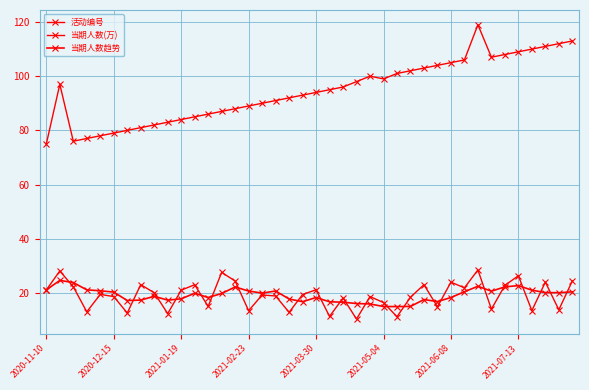

Reading left to right, extract all data points from this chart.

活动编号: 75.0	97.0	76.0	77.0	78.0	79.0	80.0	81.0	82.0	83.0	84.0	85.0	86.0	87.0	88.0	89.0	90.0	91.0	92.0	93.0	94.0	95.0	96.0	98.0	100.0	99.0	101.0	102.0	103.0	104.0	105.0	106.0	119.0	107.0	108.0	109.0	110.0	111.0	112.0	113.0
当期人数(万): 21.1	28.1	22.3	13.0	19.4	18.6	12.6	23.0	20.1	12.3	21.0	23.0	15.0	27.6	24.4	13.4	19.2	18.9	12.8	19.4	21.2	11.3	18.1	10.3	18.7	16.4	11.2	18.4	23.0	14.9	24.0	21.9	28.5	14.0	22.8	26.3	13.4	24.0	13.8	24.4
当期人数趋势: 21.1	24.6	23.8	21.1	20.8	20.3	17.2	17.3	18.7	17.3	17.8	19.9	18.3	19.8	22.2	20.7	19.9	20.7	17.7	16.7	18.3	16.7	16.6	16.1	15.9	15.0	14.9	15.0	17.5	16.8	18.3	20.4	22.4	20.6	22.2	22.7	21.0	20.1	20.1	20.4